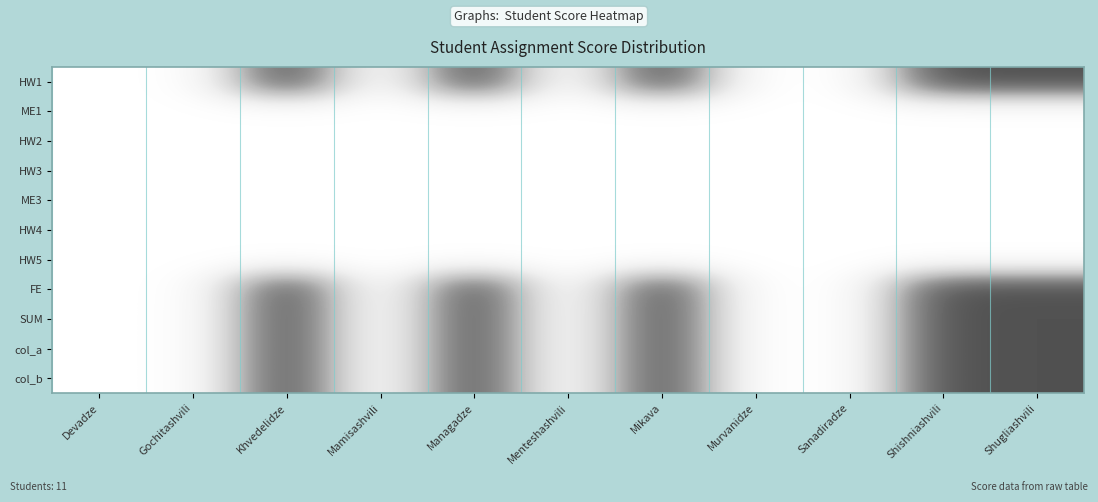

At how many categories does at least one series exceed 4?

5